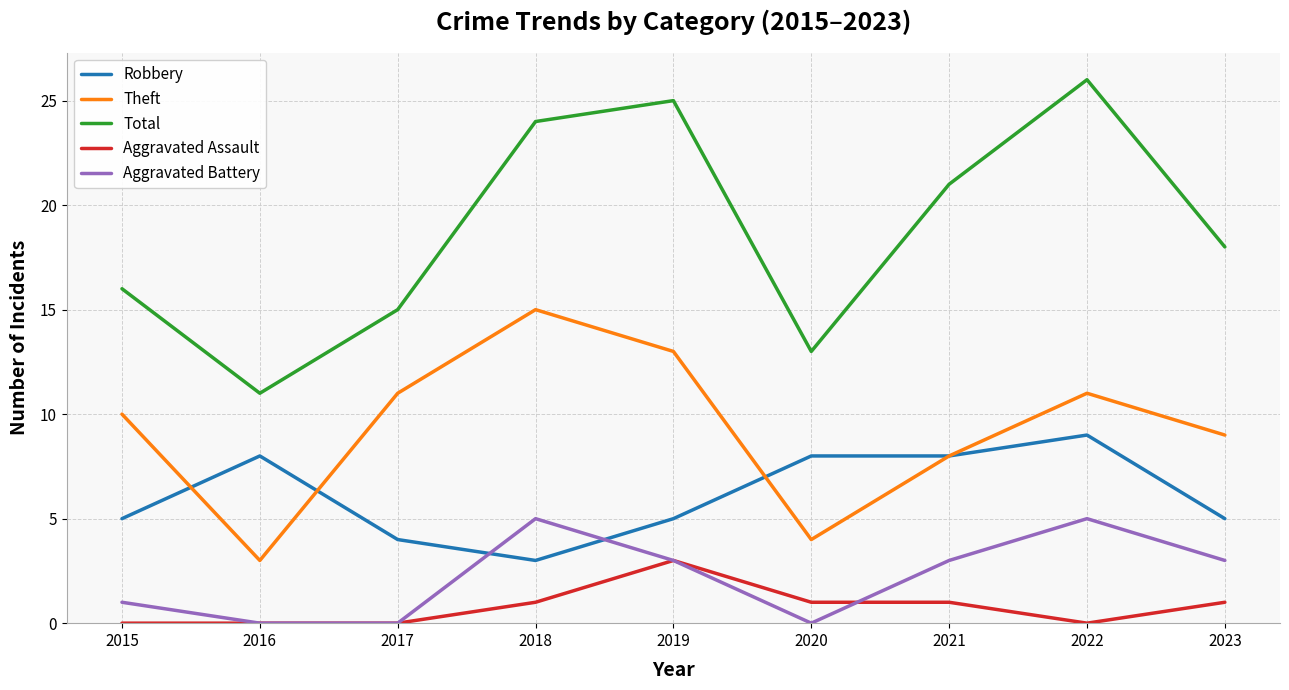

Does the chart display data point markers on the line(s)?

No